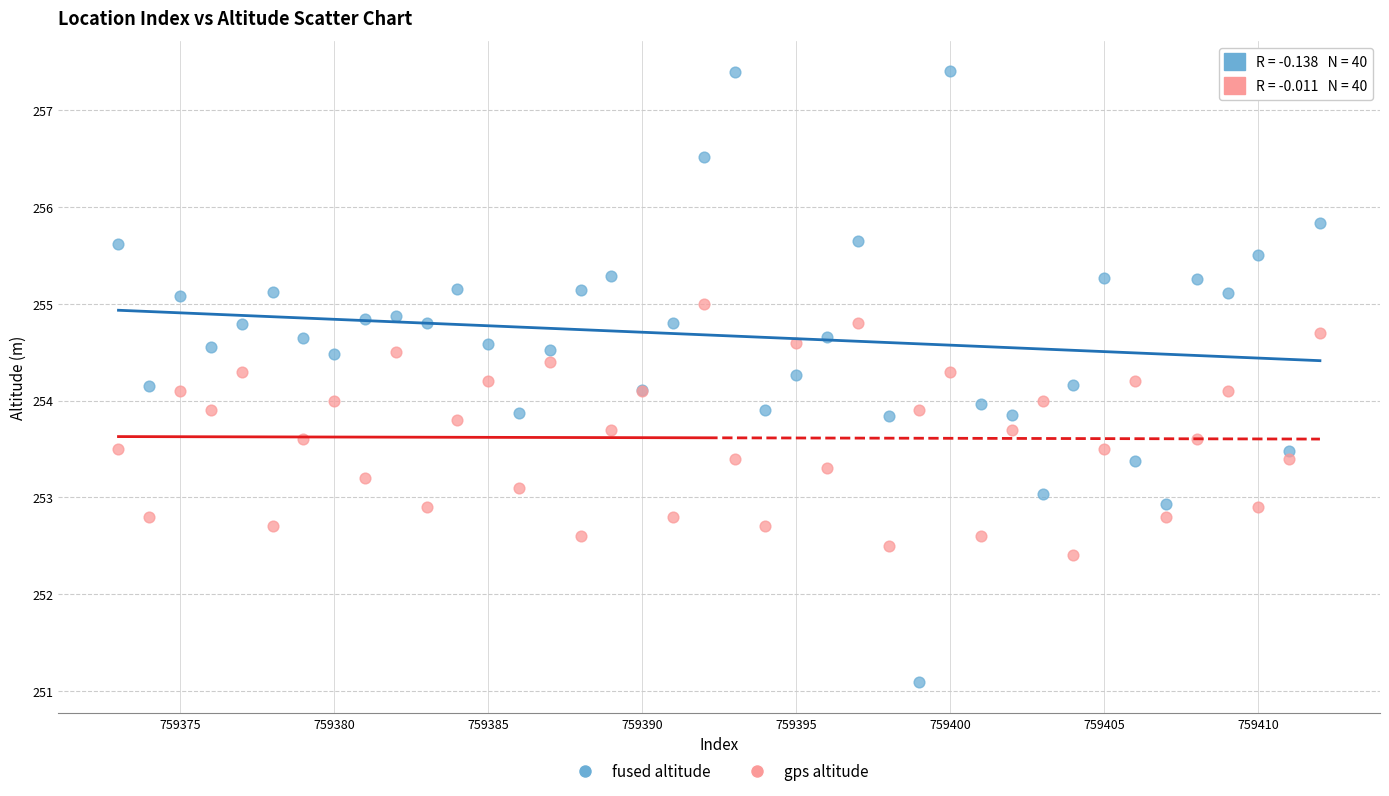

Which series contains the lowest Y value?

fused altitude